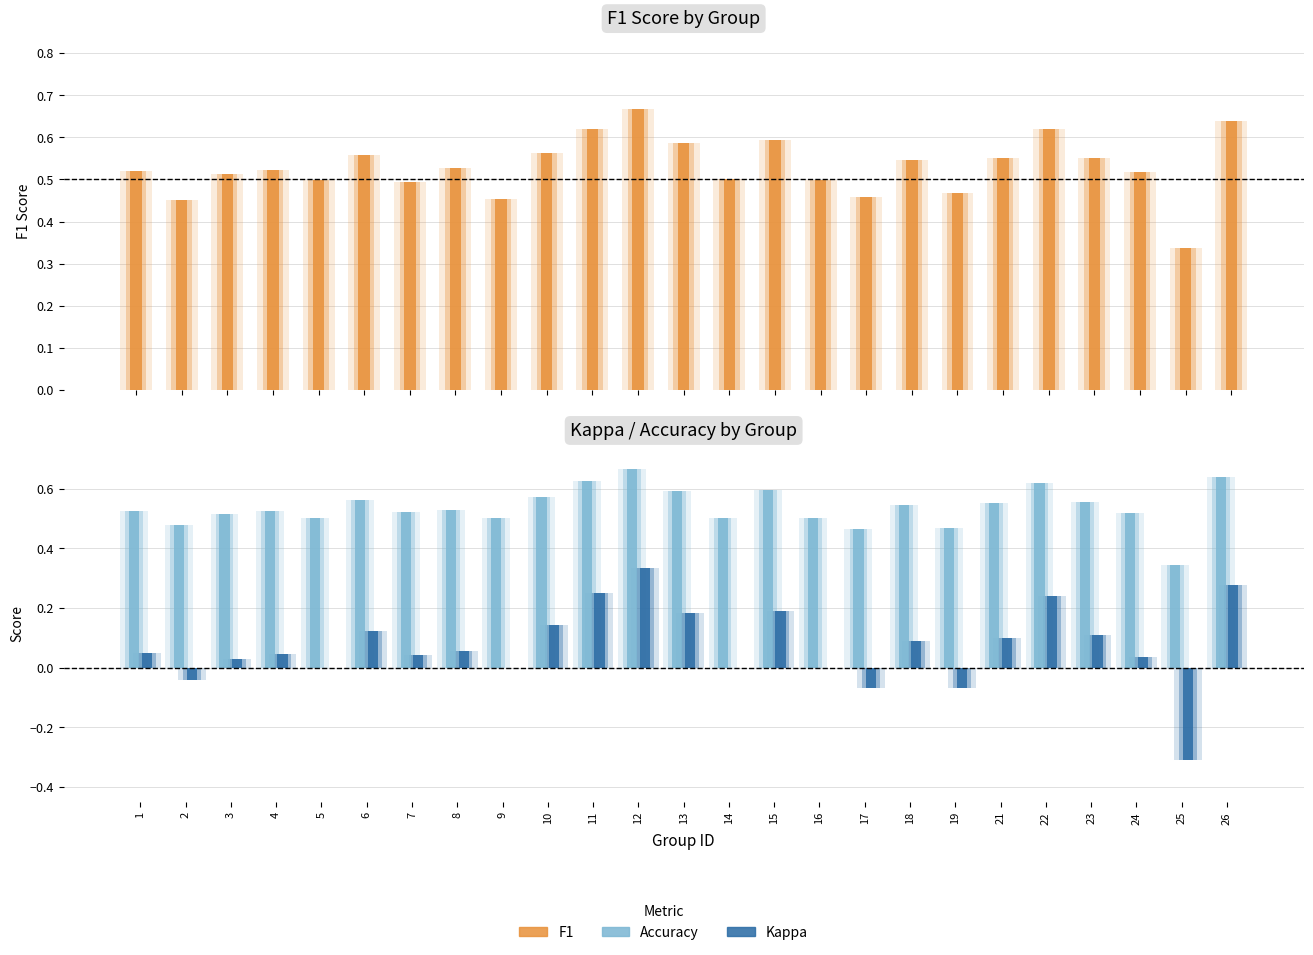

Which series has the largest range (max minus min)?

kappa